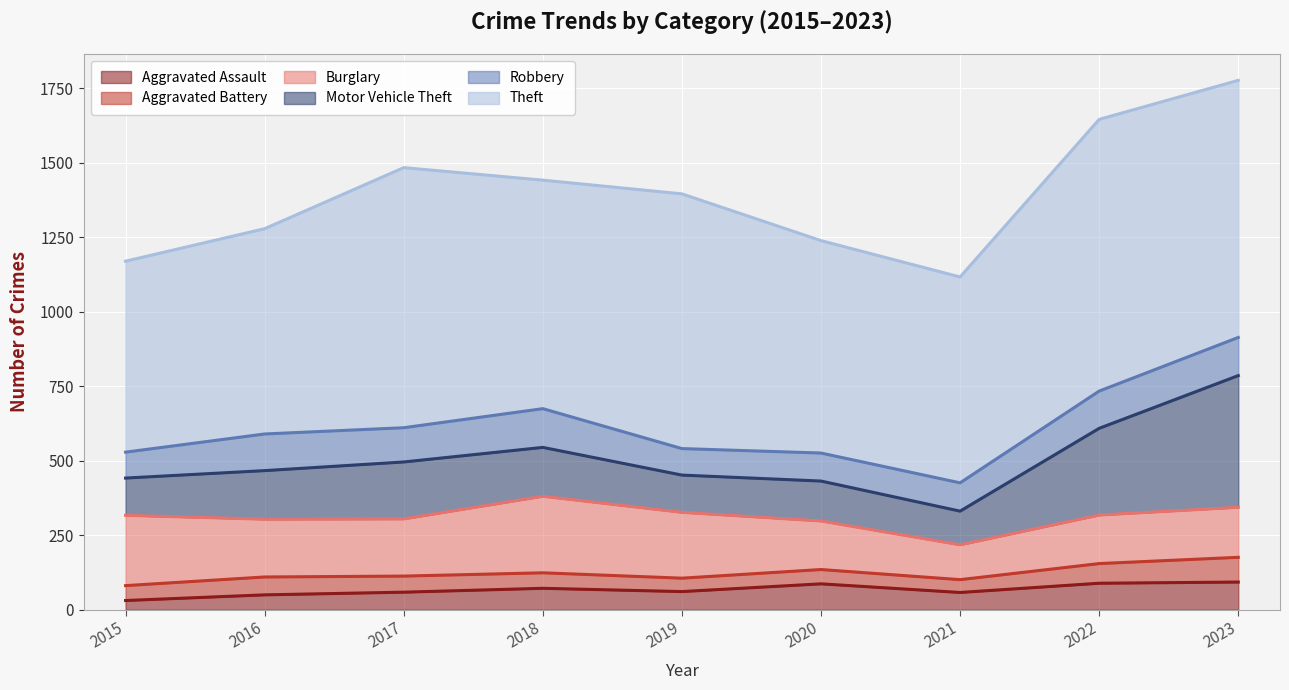

How many data points in Motor Vehicle Theft are less than 163?

4